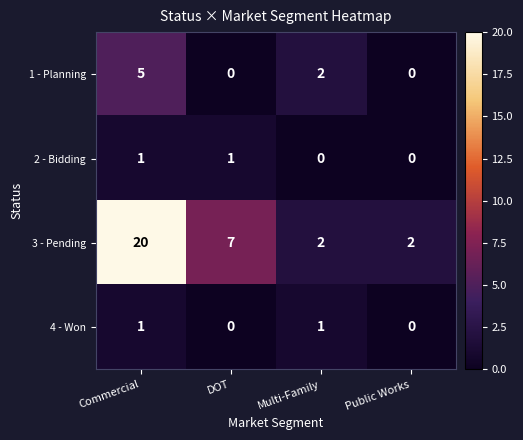

Is it true that 4 - Won equals 0 at DOT?

True